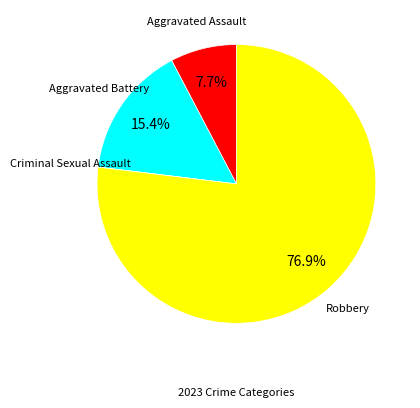

Approximately how many times larger is the value at Aggravated Battery compared to Aggravated Assault?

2.0